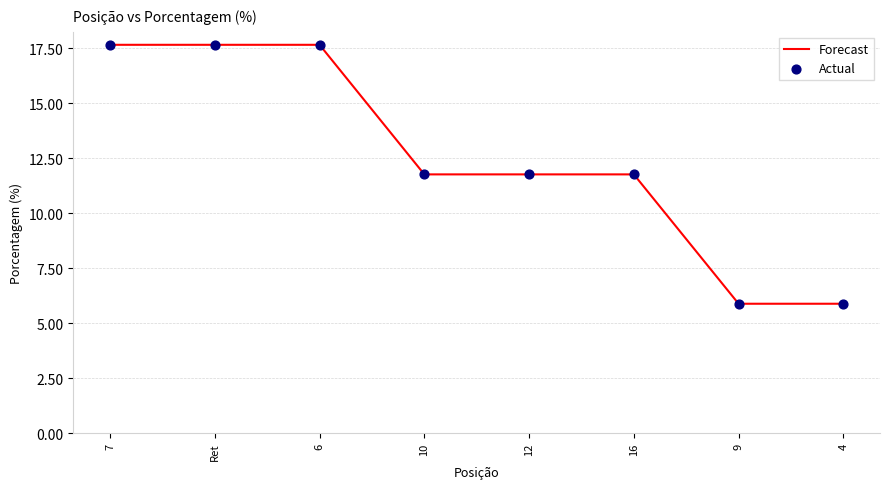

What is the smallest value displayed?

5.9